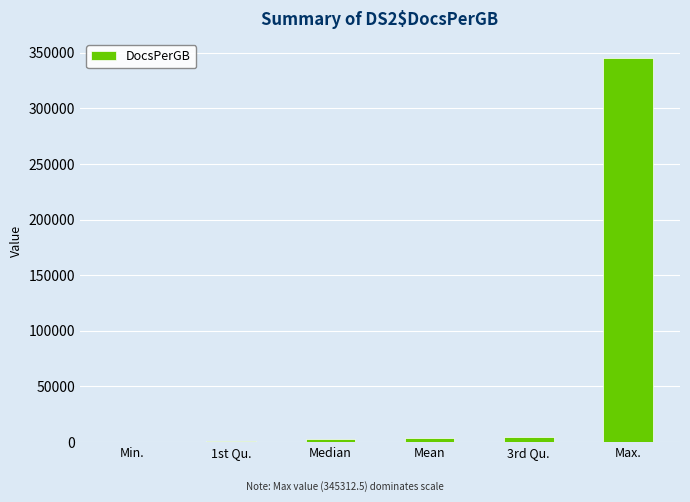

What is the maximum value shown in the chart?

345312.5